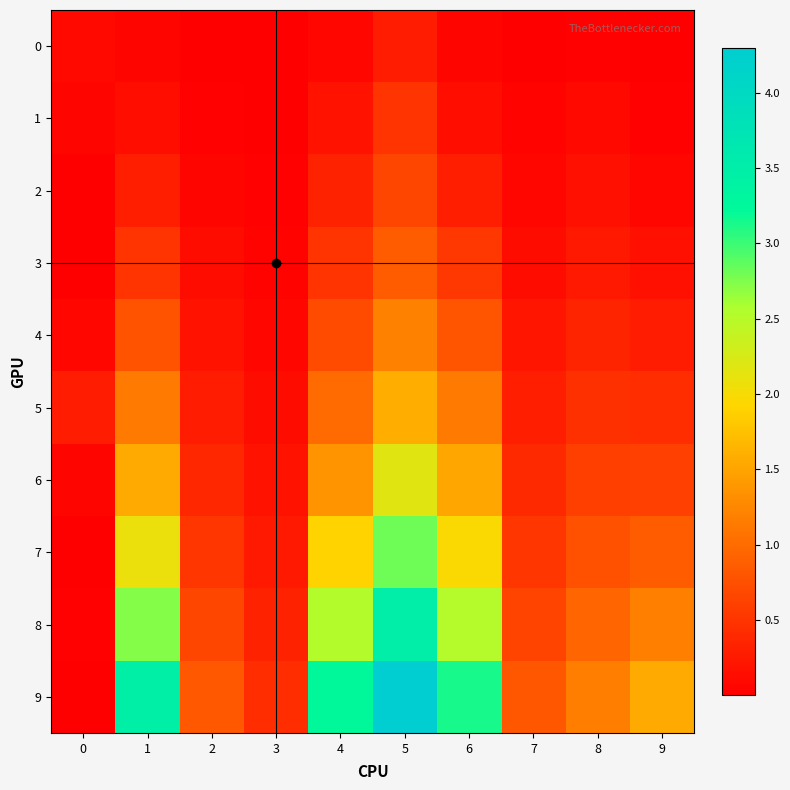

What is the total value across all series at 3?

1.5